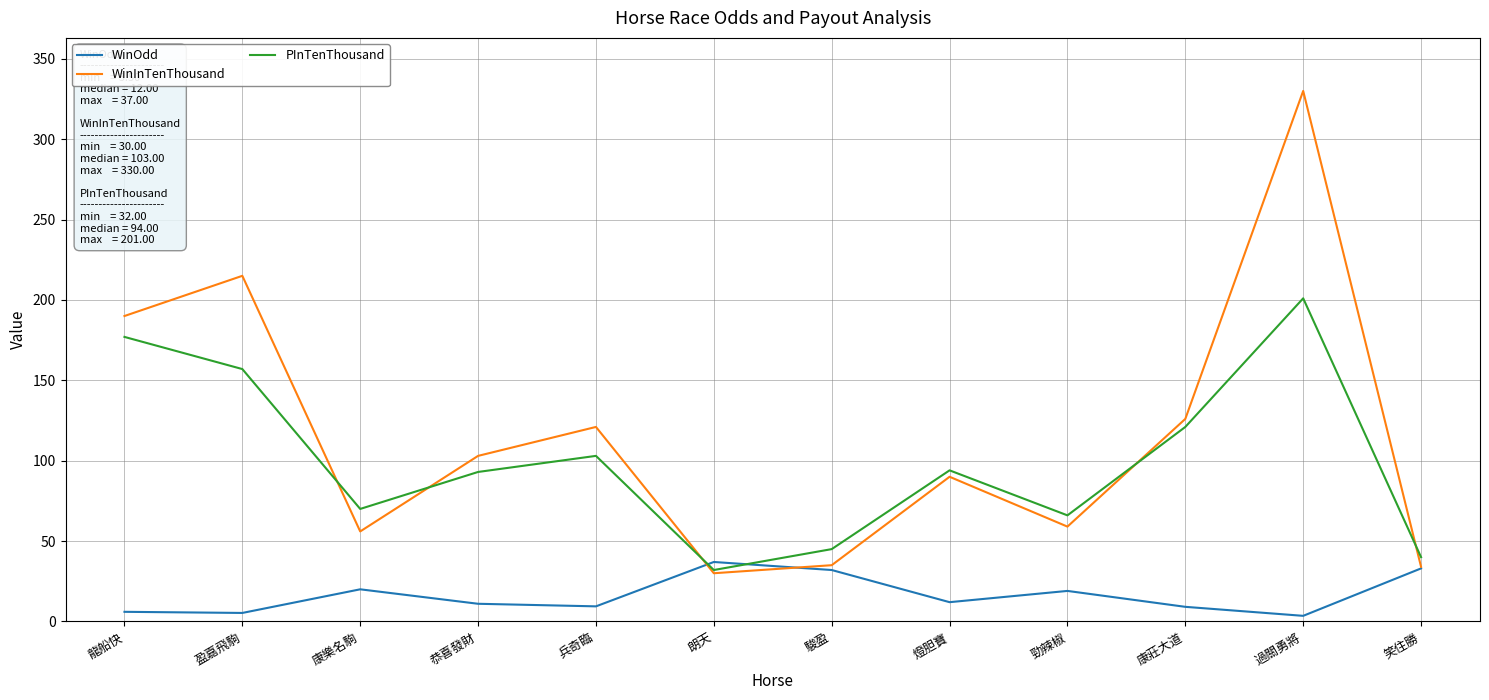

Is it true that WinOdd equals 5.3 at 盈嘉飛駒?

True